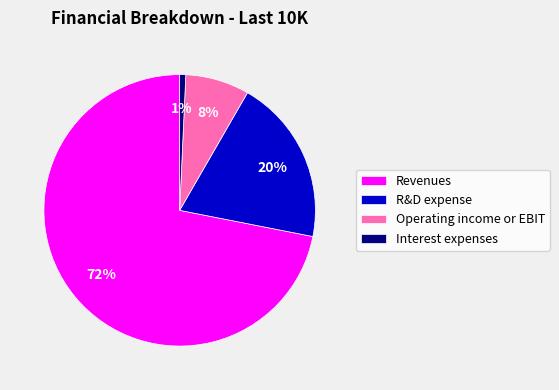

How many slices are in this pie chart?

4